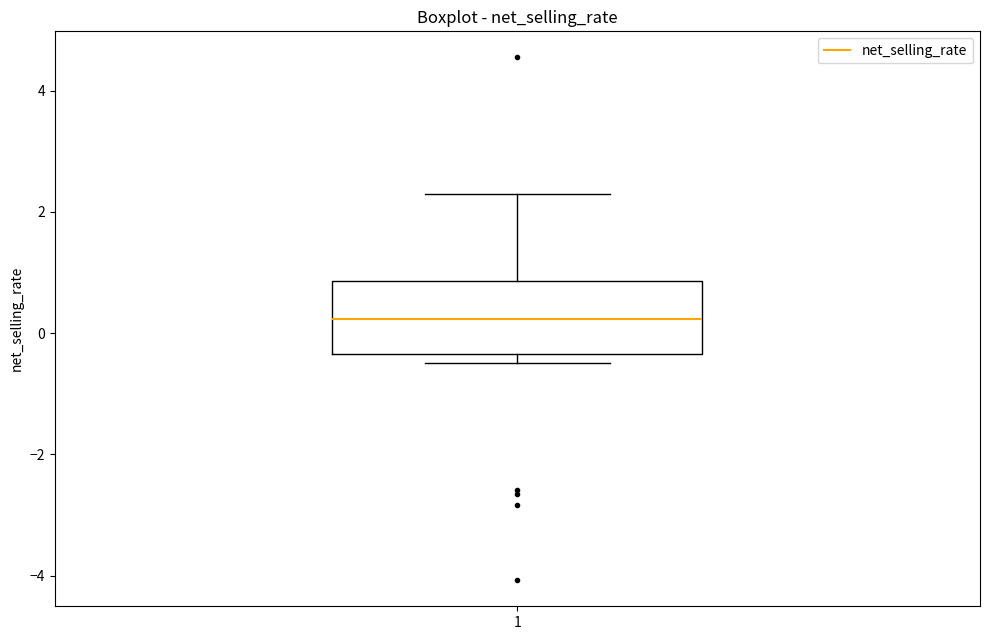

Transcribe this box plot: give where the median line is, the range the box spans, and where the two whiskers end, as read against the y-axis. The values are not printed on the chart, so give them approximately, as read against the axis.

median 0.2, box -0.4 to 0.8, whiskers -0.4 (just below the box's lower edge) to 2.4